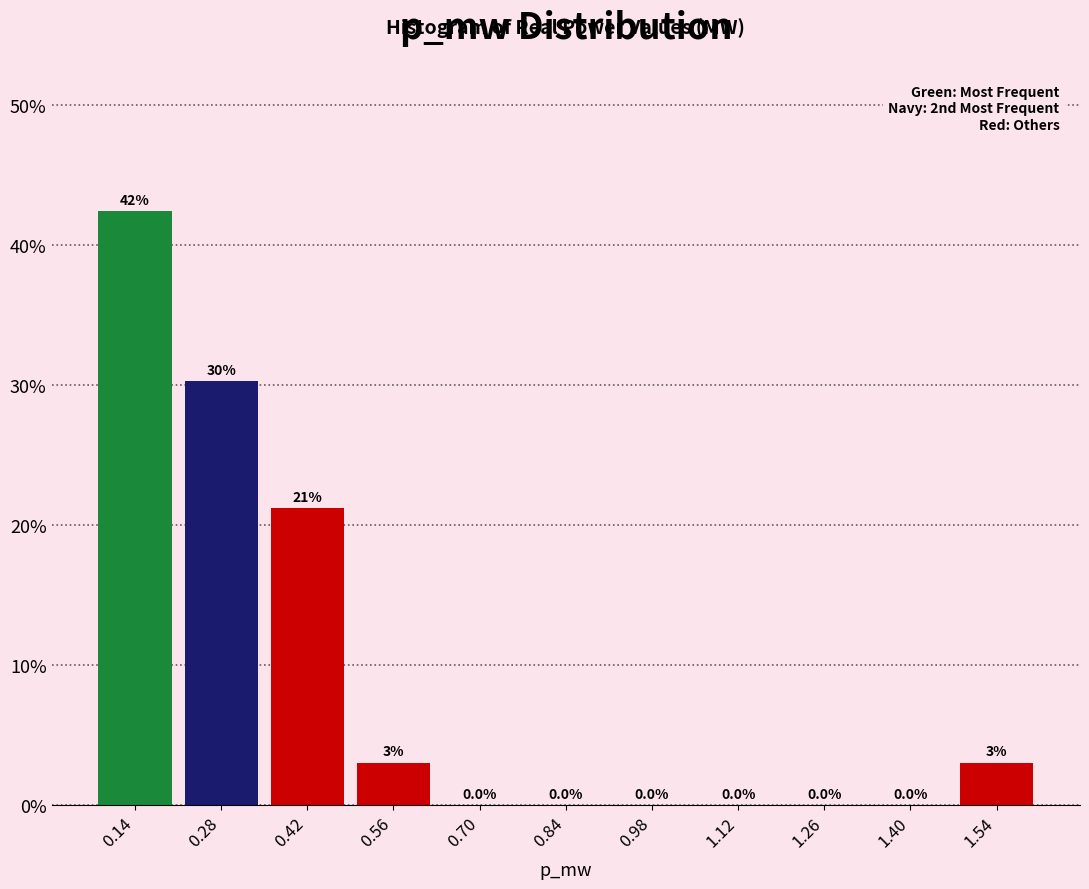

Over which range of the x-axis is the bar tallest?

0.06 to 0.20